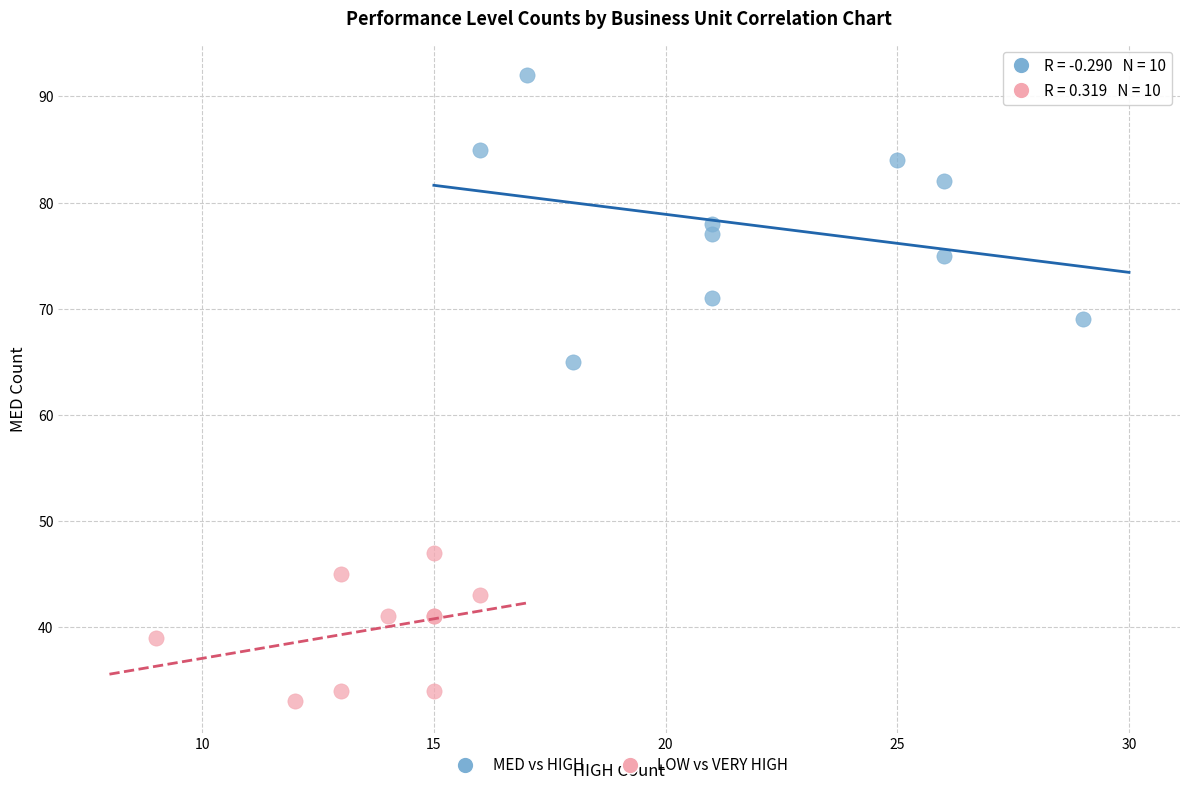

Which series contains the lowest Y value?

LOW vs VERY HIGH